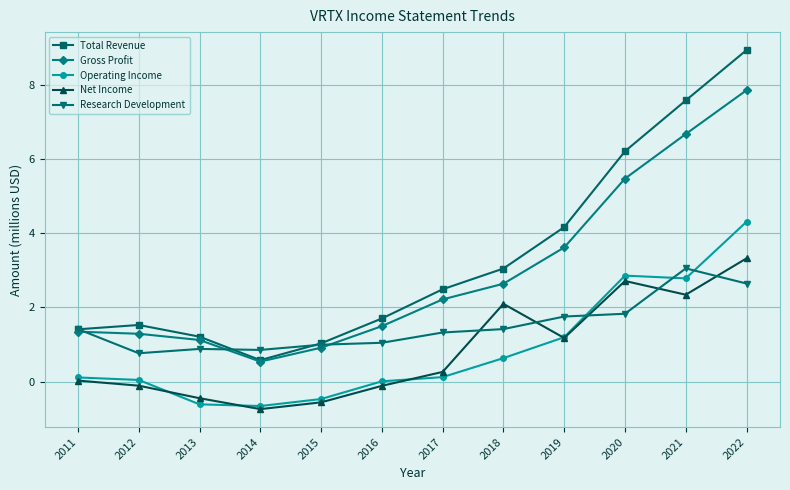

Is it true that Net Income equals -0.1 at 2012?

True